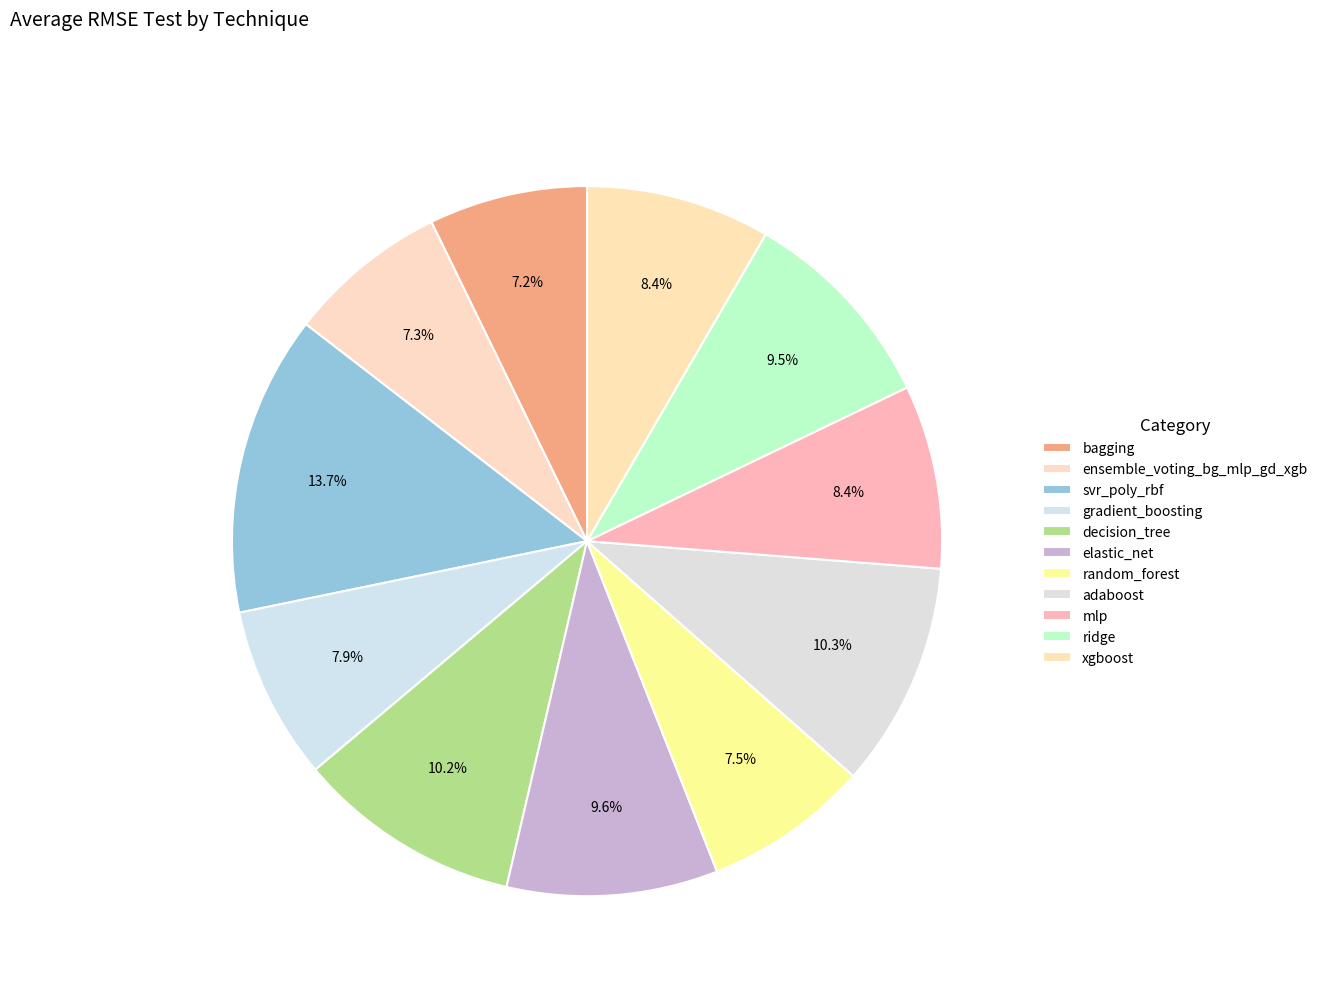

Does any single category account for the majority?

No